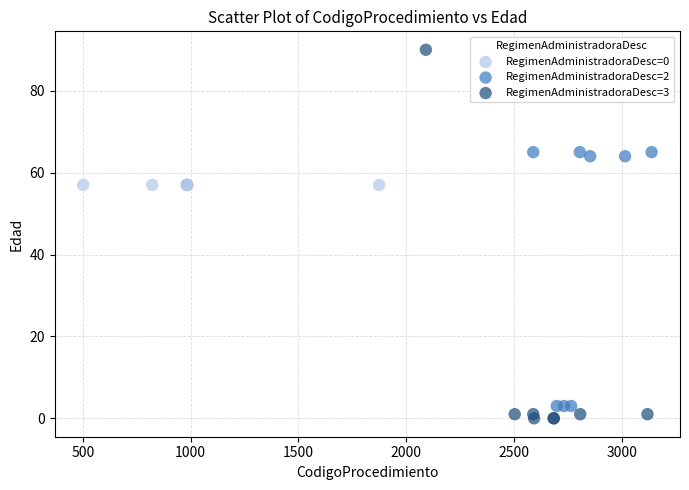

Which series reaches the minimum Y coordinate?

RegimenAdministradoraDesc=3